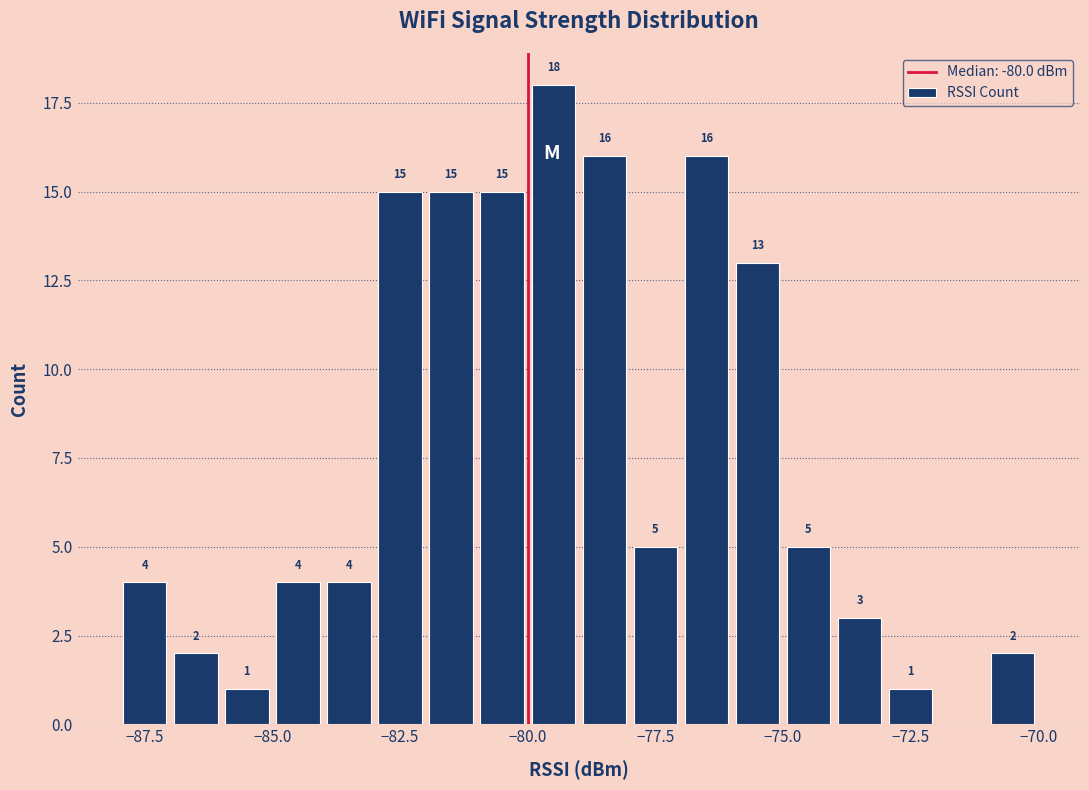

Around what value on the x-axis is the tallest bar? Give the approximate position of its centre, as read against the axis.

-79.5